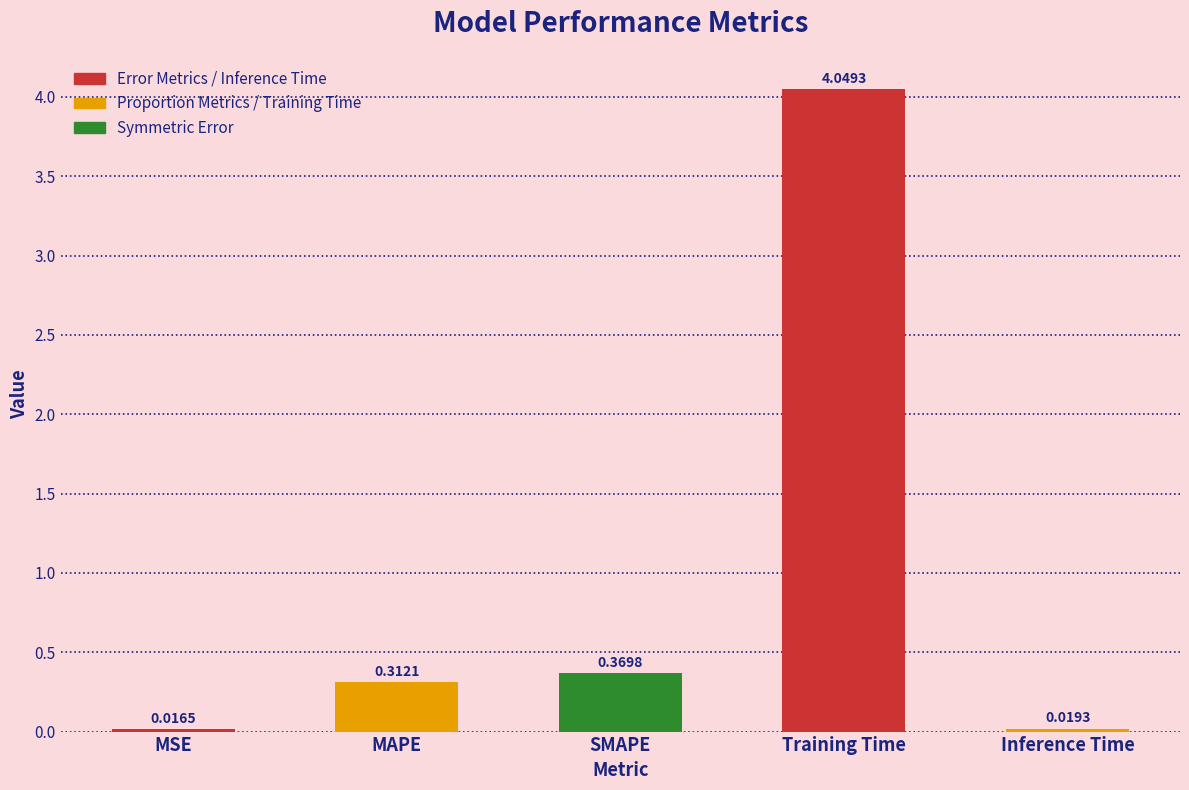

What is the change in value from SMAPE to Inference Time?

-0.4